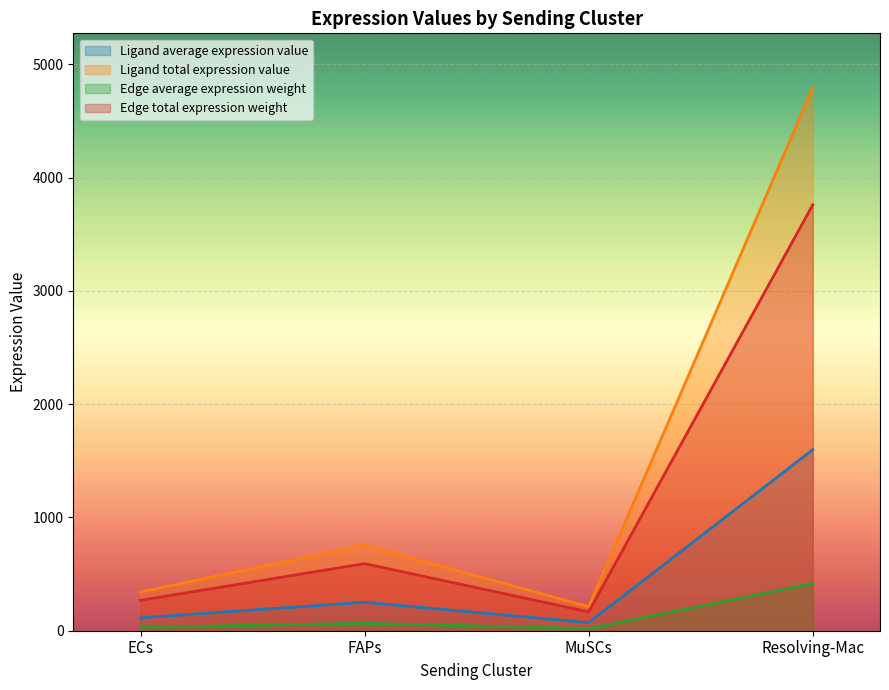

Where is Edge total expression weight nearest to the value 1962?

FAPs